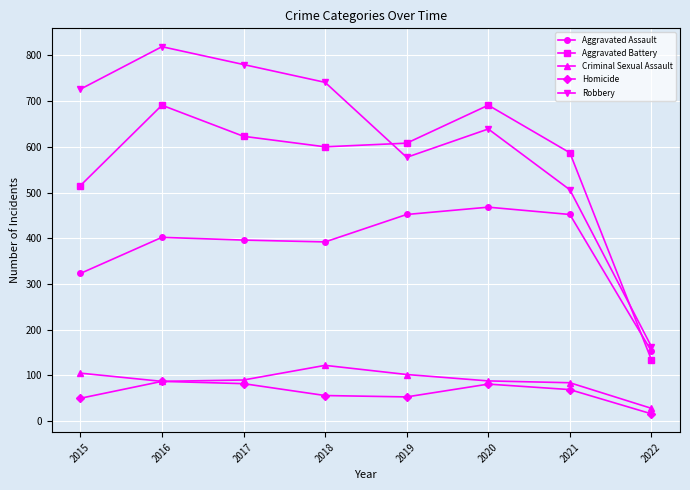

What is the sum of all Homicide values?

494